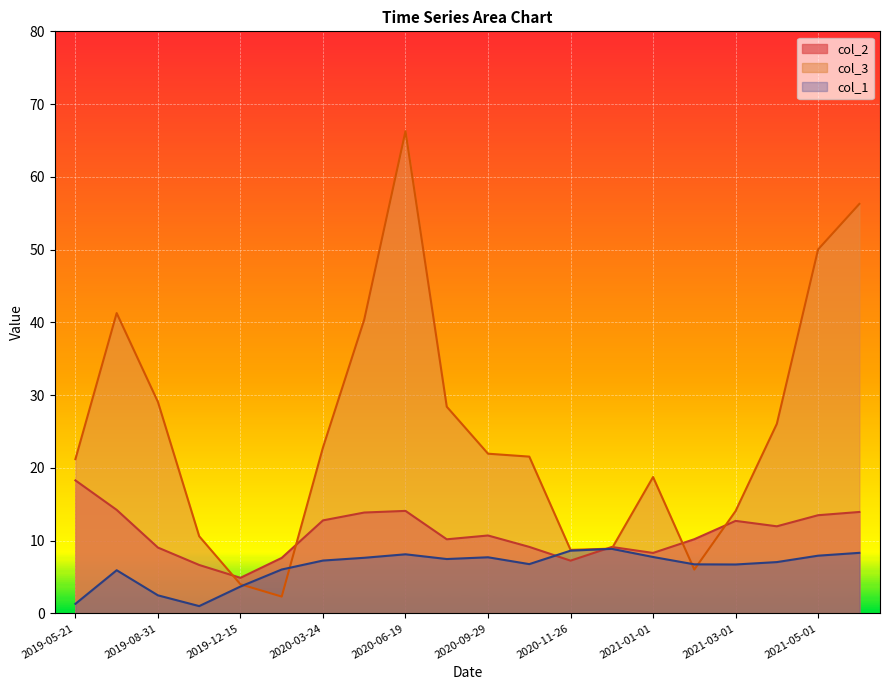

What is the sum of all col_2 values?

218.5